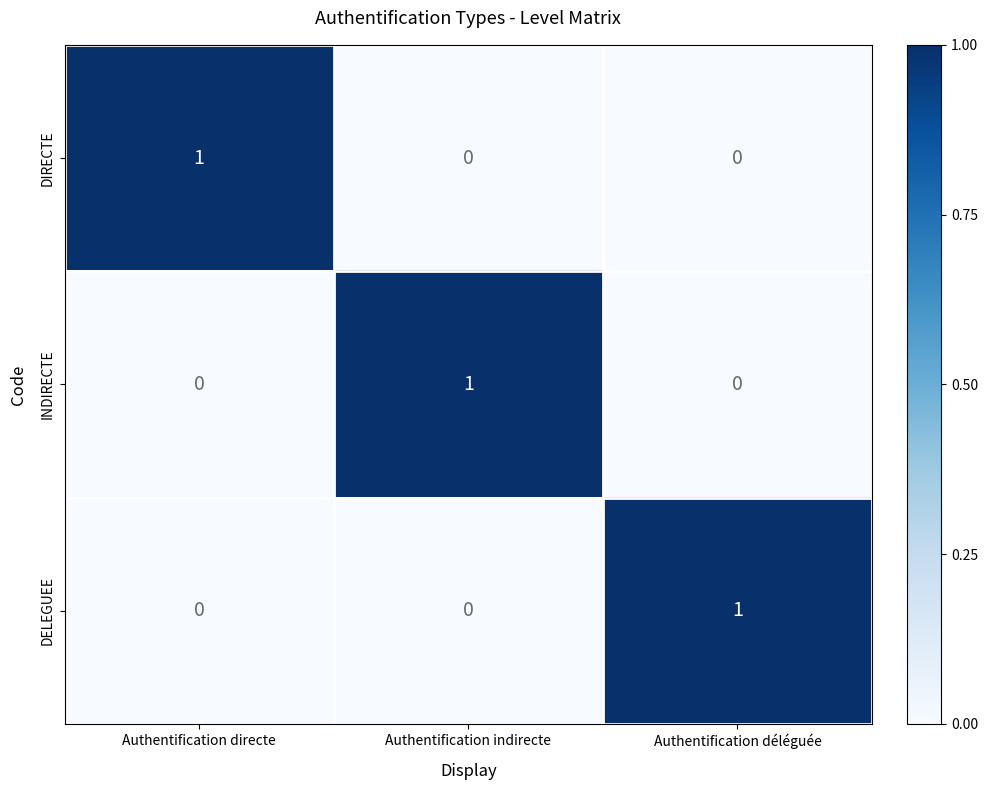

Reading left to right, what are all the values shown in this chart?

DIRECTE: Authentification directe=1	Authentification indirecte=0	Authentification déléguée=0
INDIRECTE: Authentification directe=0	Authentification indirecte=1	Authentification déléguée=0
DELEGUEE: Authentification directe=0	Authentification indirecte=0	Authentification déléguée=1